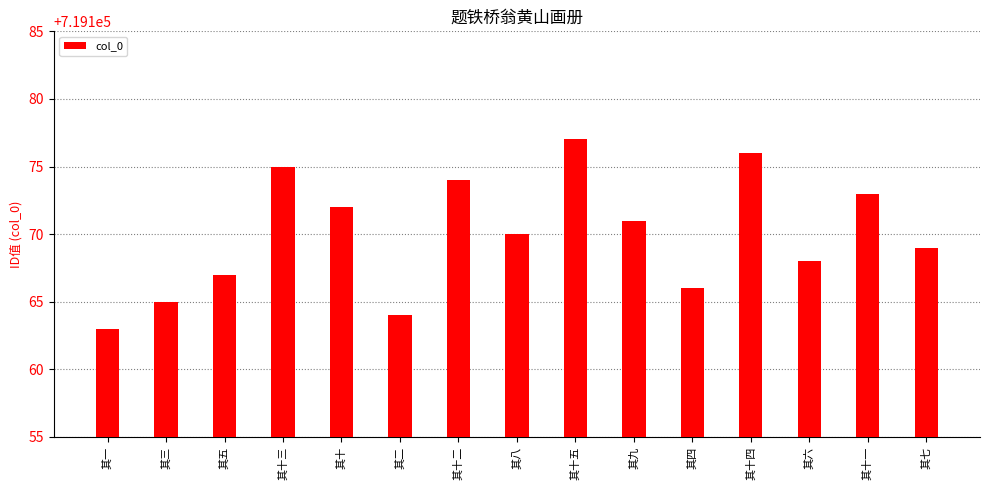

What is the ratio of the value at 其一 to the value at 其十五?

1.0